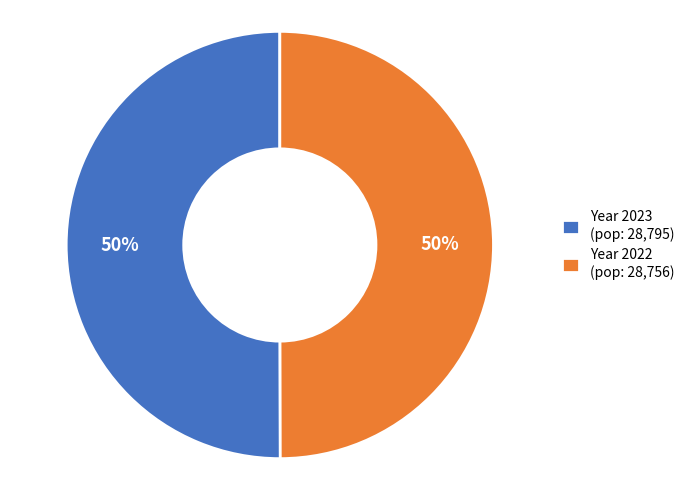

The Year 2022 (pop: 28,756) slice represents 50% of the pie. True or false?

True